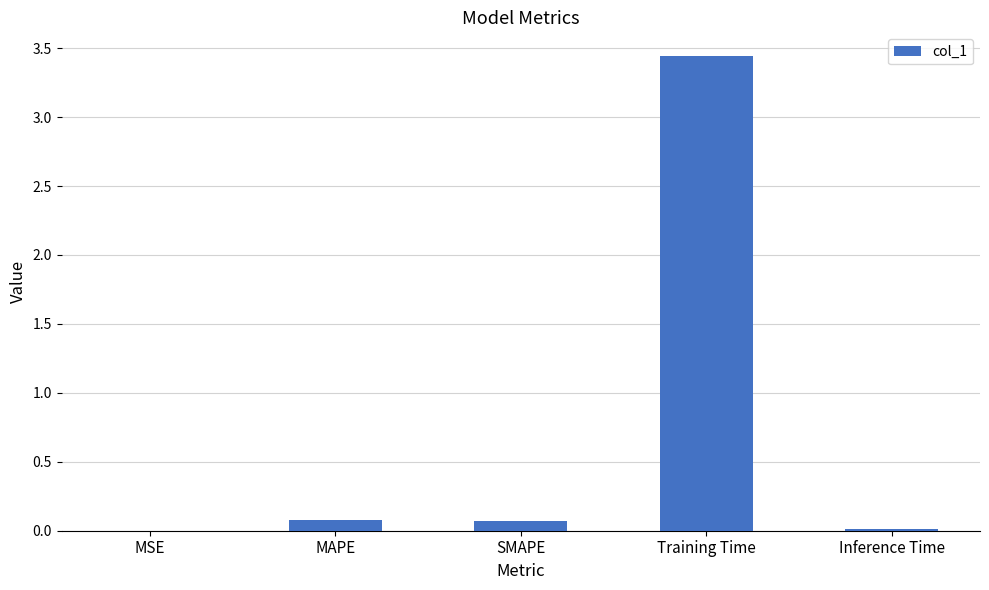

What is the average value?

0.7